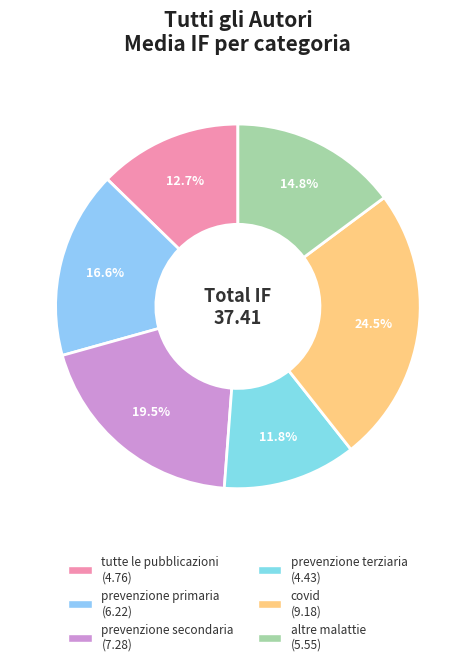

Is there a majority slice in this chart?

No